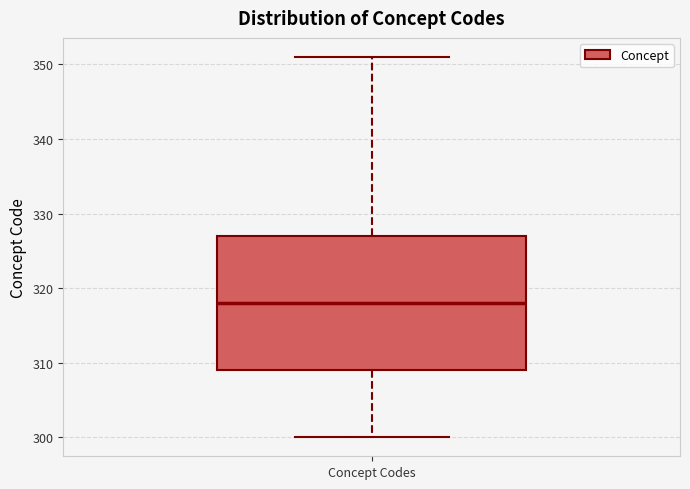

Where does the upper whisker of the box for Concept Codes end on the y-axis? The values are not printed on the chart, so give them approximately, as read against the axis.

351